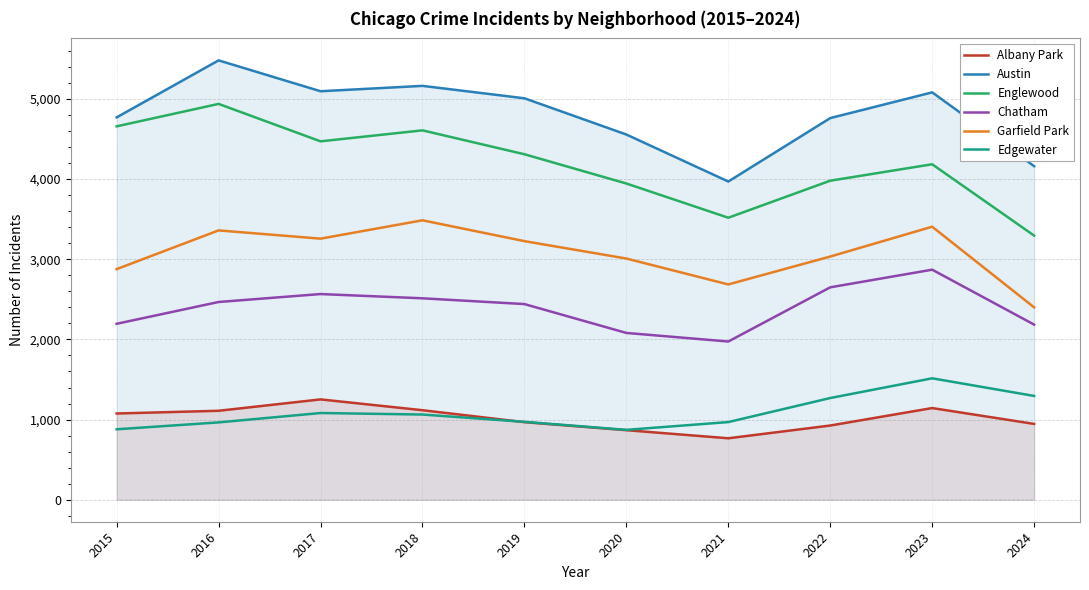

Reading right to left, extract all data points from this chart.

Albany Park: 946	1144	926	767	868	968	1117	1252	1110	1076
Austin: 4161	5082	4761	3970	4556	5008	5163	5096	5481	4770
Englewood: 3295	4185	3980	3518	3945	4310	4608	4471	4938	4658
Chatham: 2185	2870	2650	1974	2081	2441	2513	2566	2467	2195
Garfield Park: 2400	3406	3034	2686	3009	3226	3486	3257	3360	2877
Edgewater: 1295	1515	1269	969	872	972	1063	1082	965	879